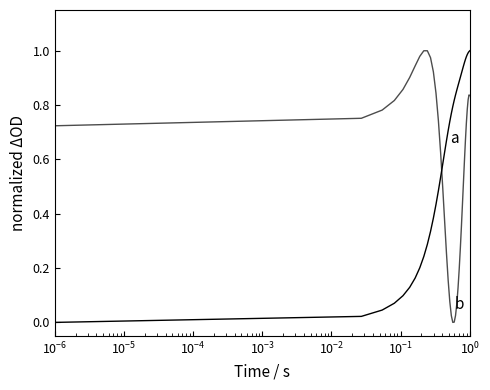

How many lines are shown in the chart?

2